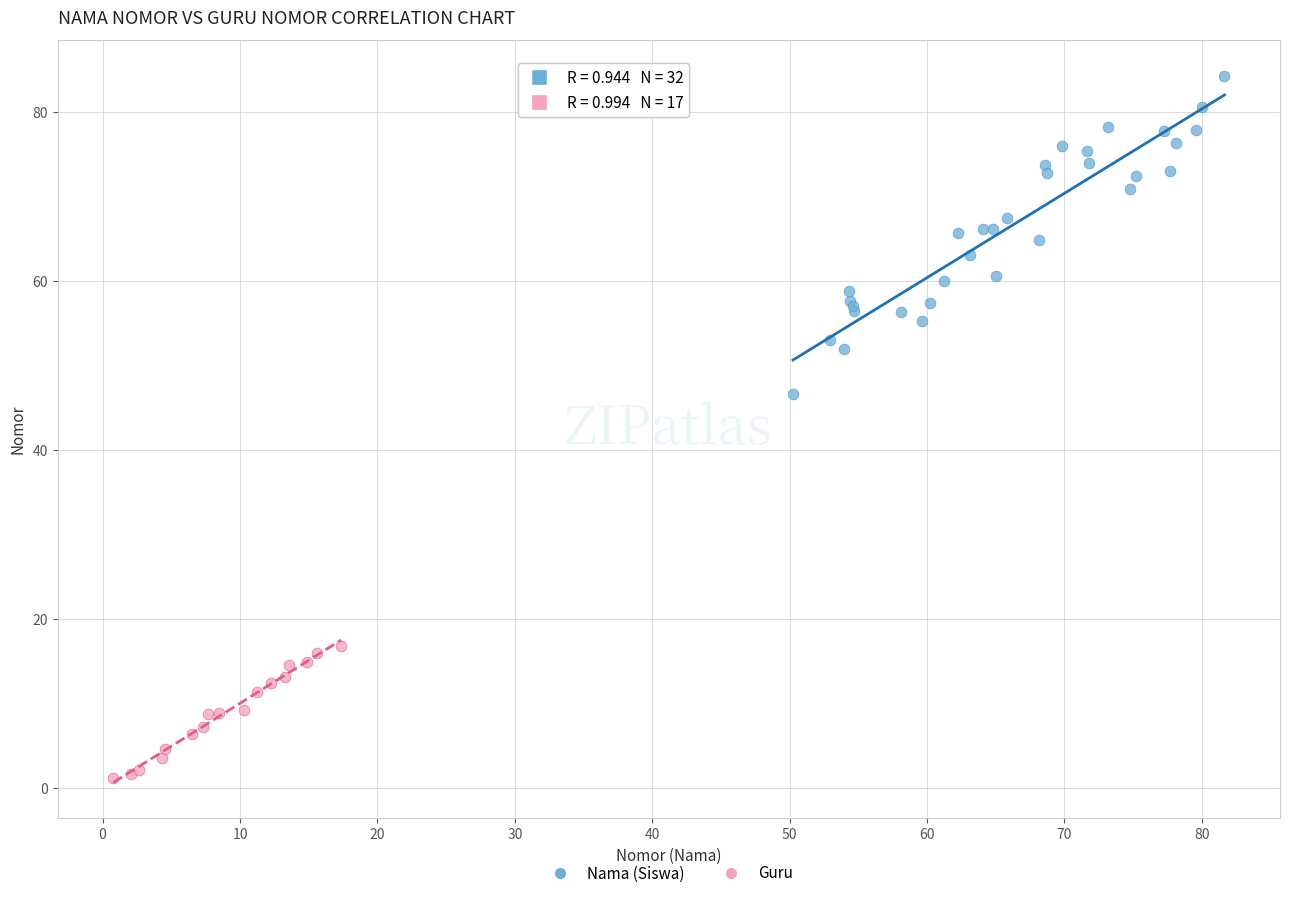

Which series reaches the maximum Y coordinate?

Nama (Siswa)